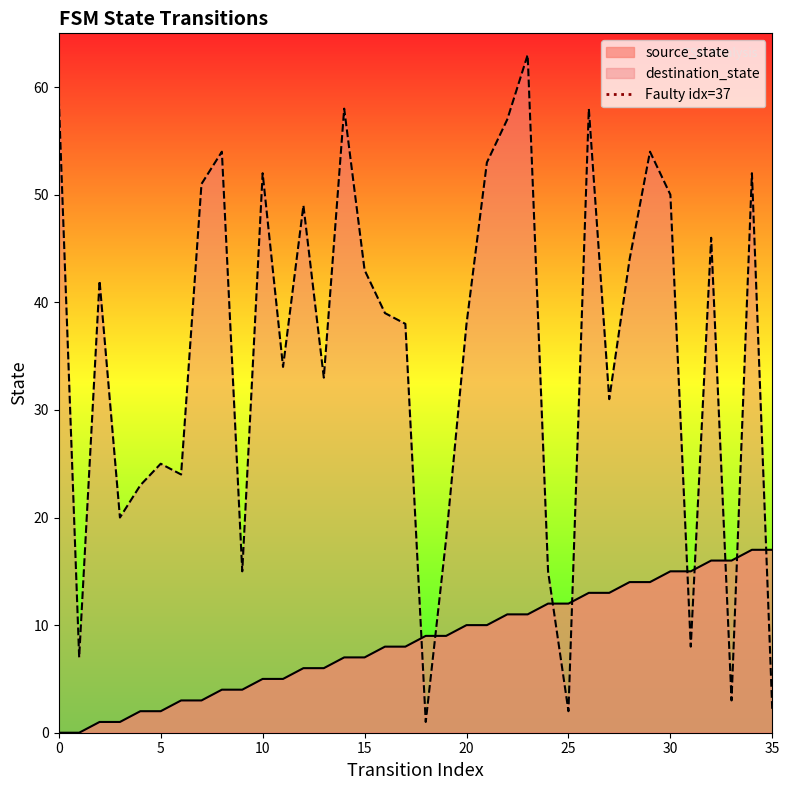

What is the highest value of the source_state series?

17